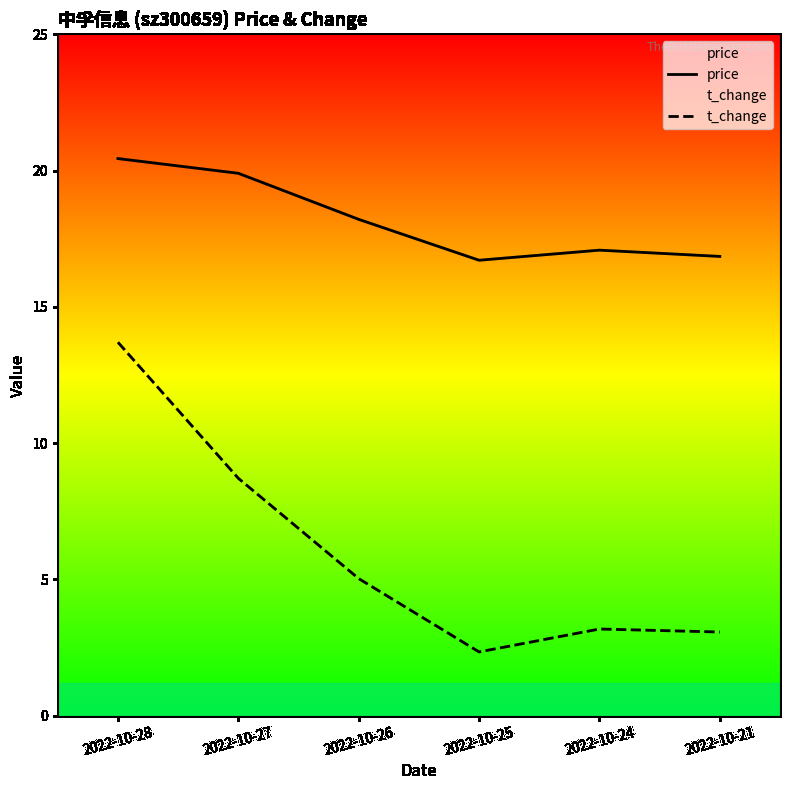

Is the value of price at 2022-10-28 greater than the value of t_change at 2022-10-25?

Yes